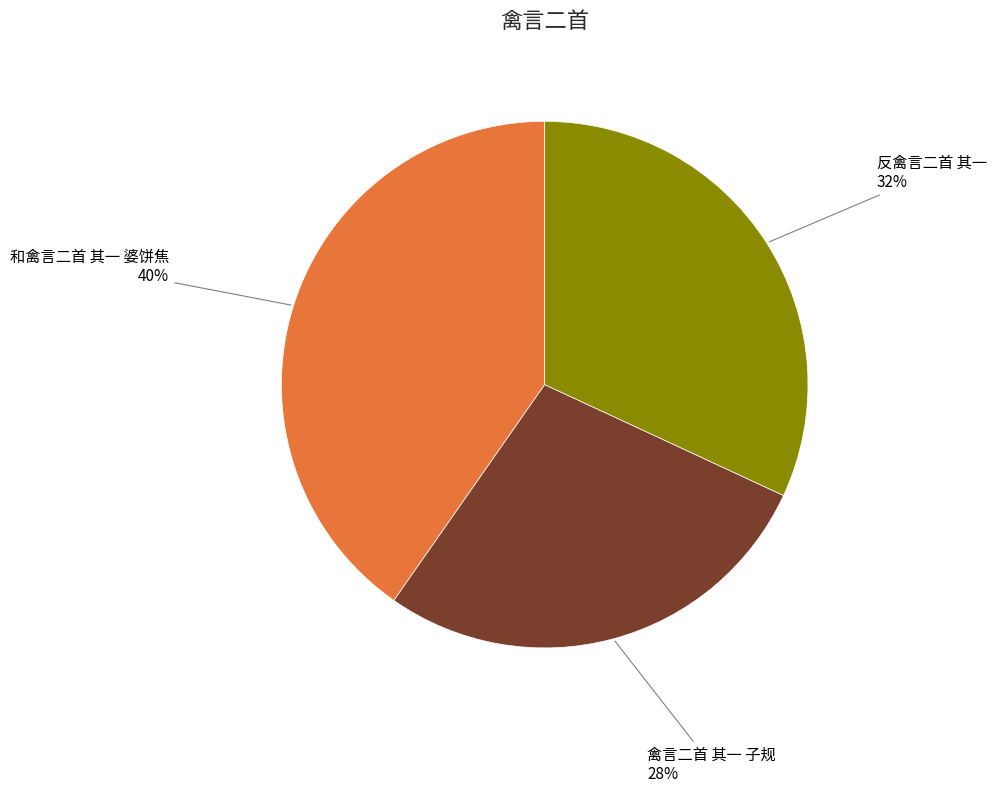

What percentage is the 反禽言二首 其一 slice, to the nearest percent?

32%